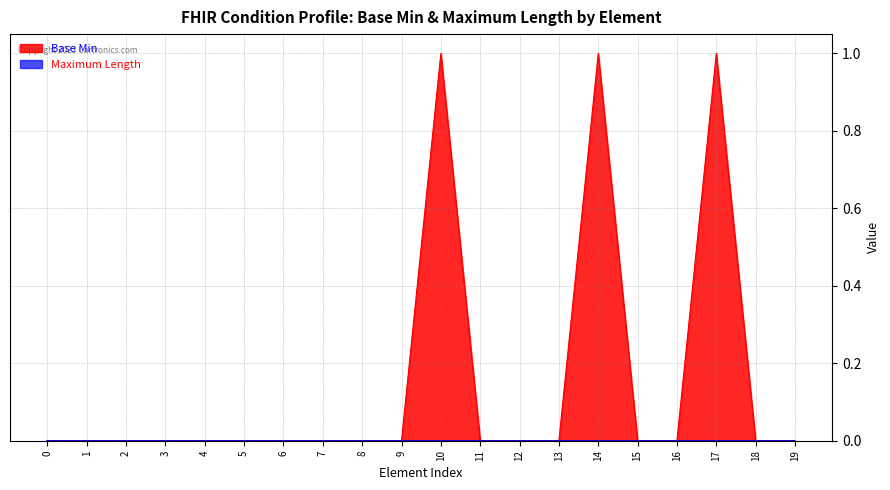

Which series has the largest total across all categories?

Base Min